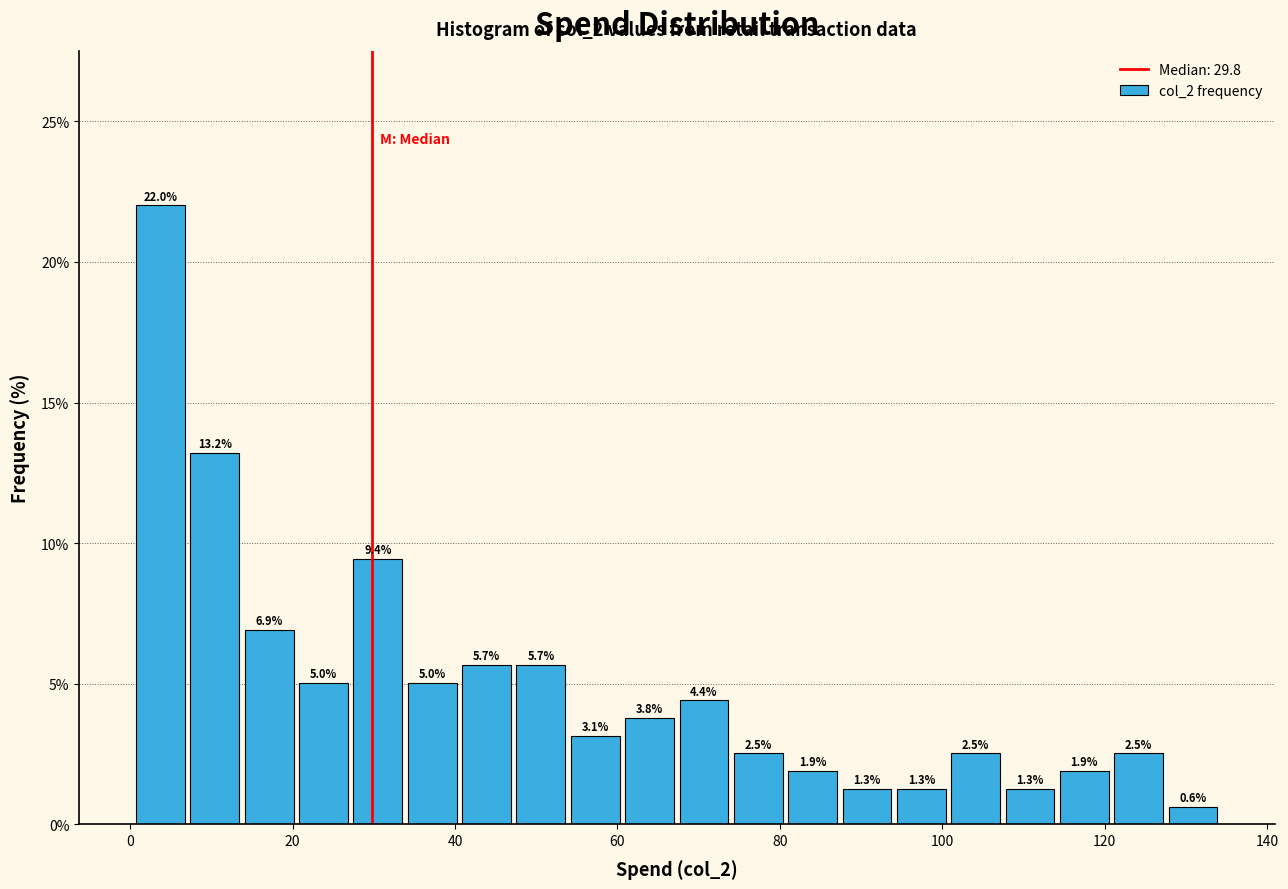

Read against the x-axis, roughly where is the centre of the tallest bar?

4